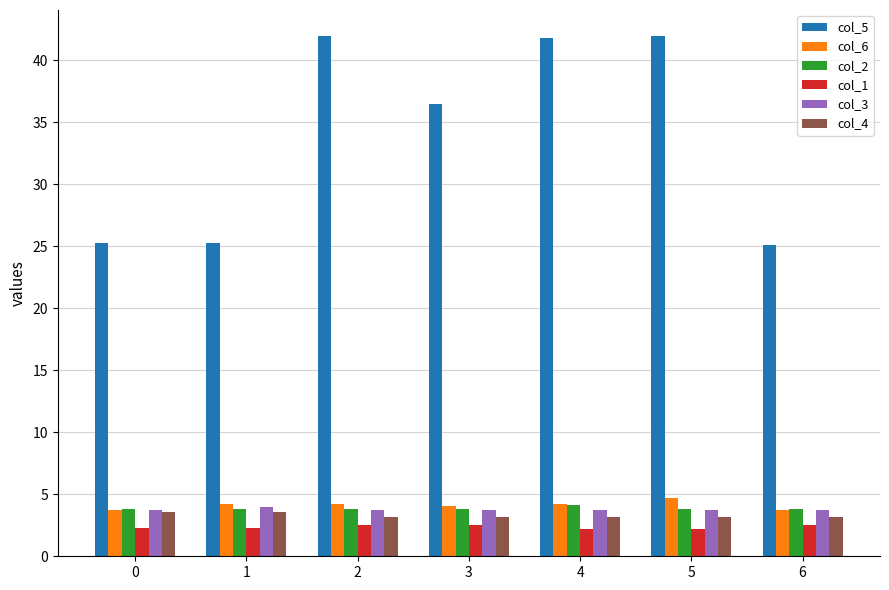

The value of col_6 at 6 is 5.7. True or false?

False